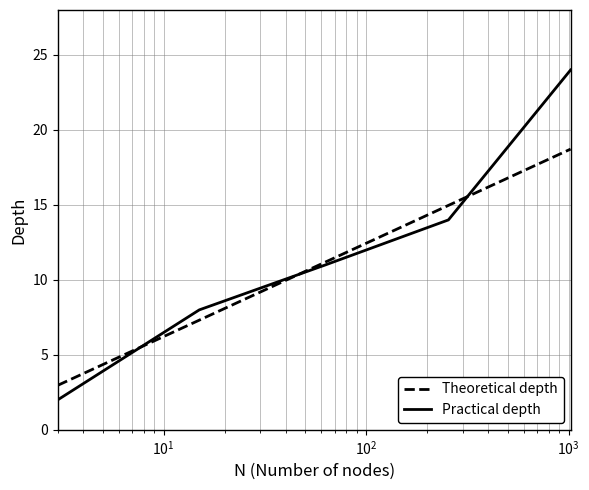

Which series has the largest range (max minus min)?

Practical depth